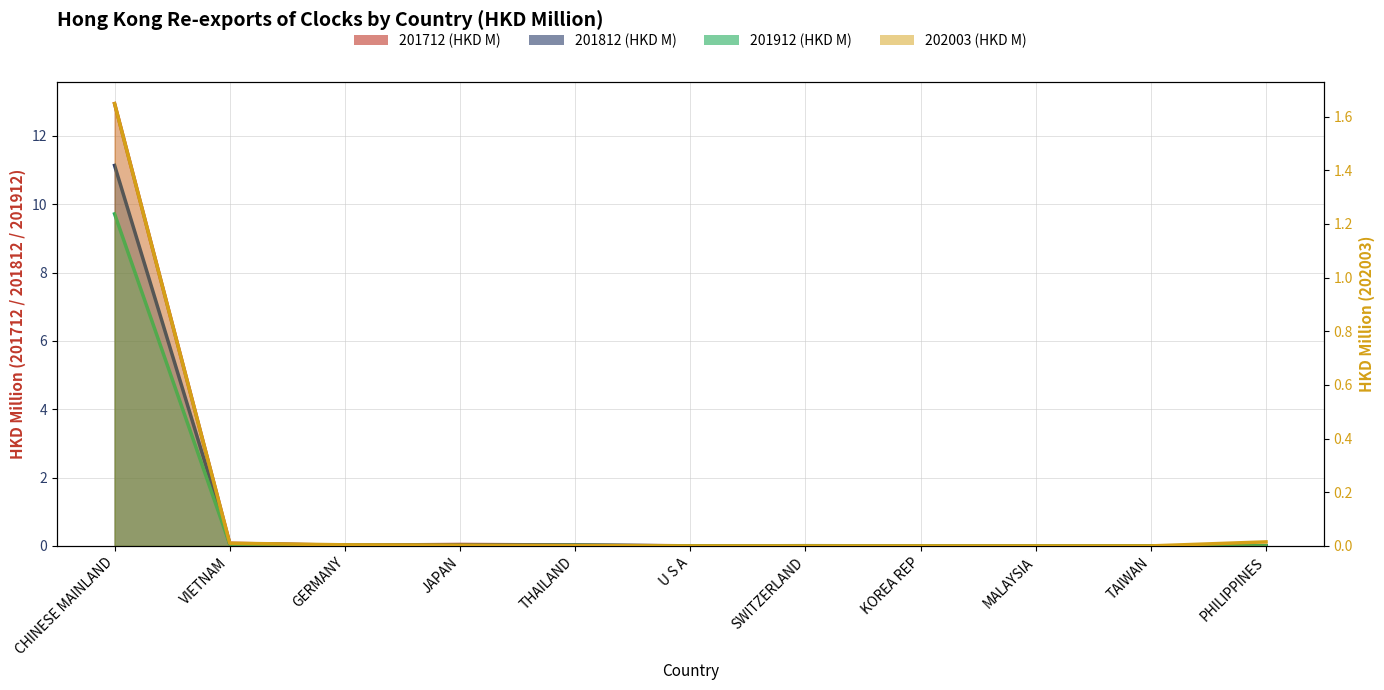

How many intersections are there between 202003 (HKD M) and 201712 (HKD M)?

1